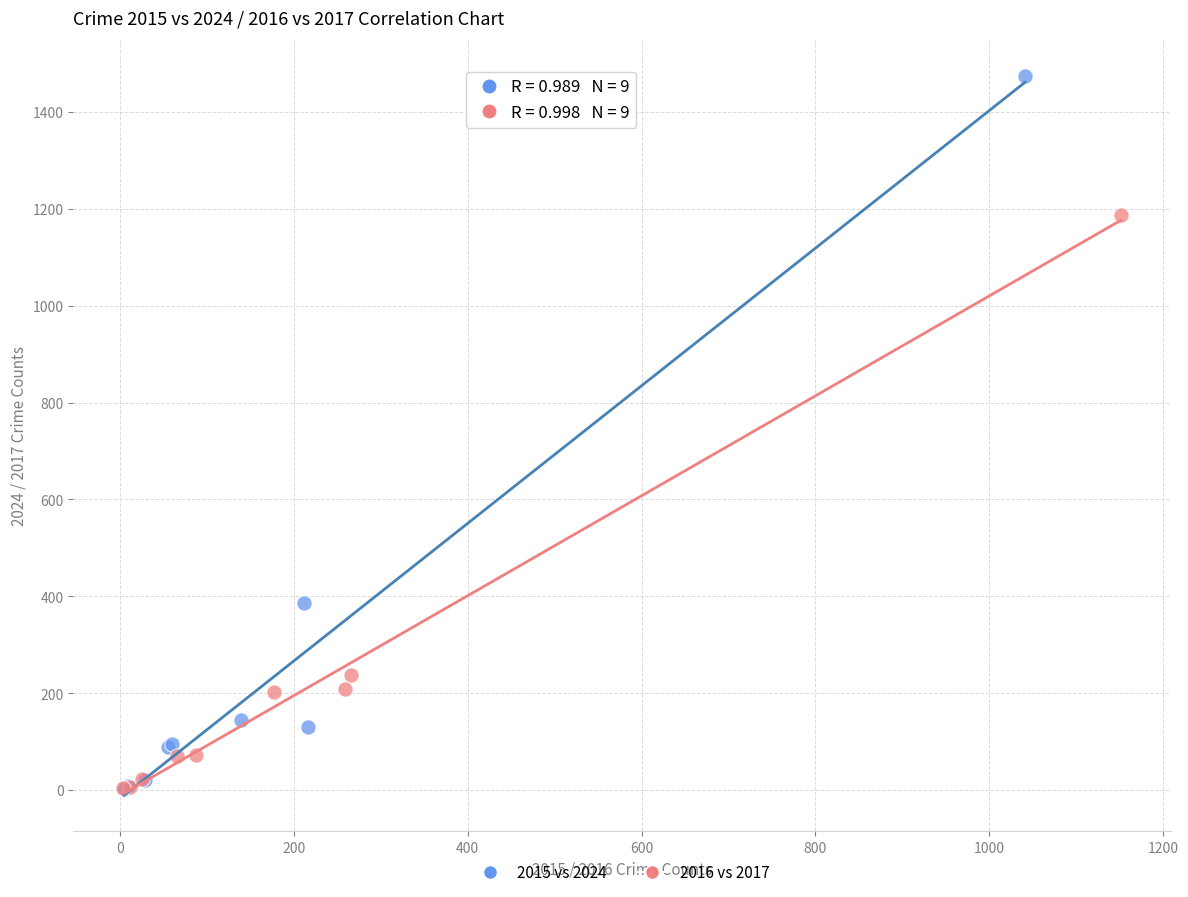

Which series contains the highest Y value?

2015 vs 2024